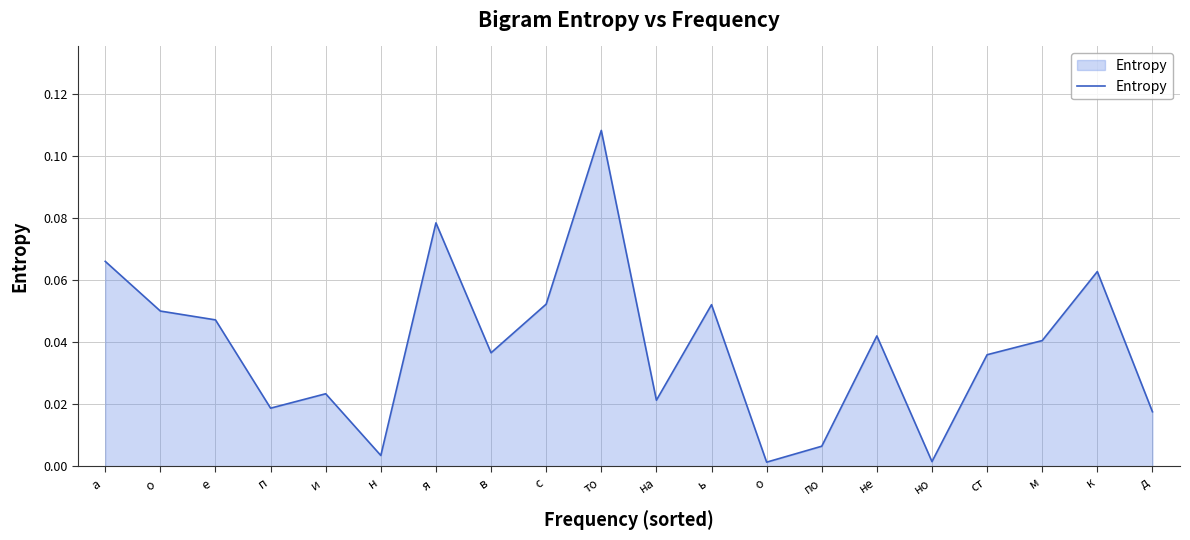

Is it true that the value at  н is 0.0?

True